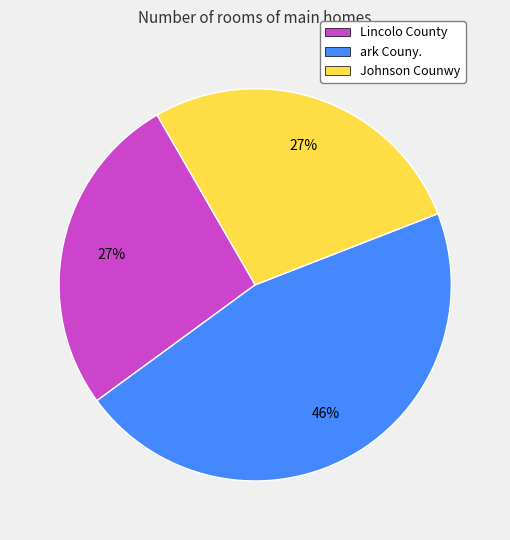

Do Lincolo County and Johnson Counwy together represent more than half of the pie?

Yes